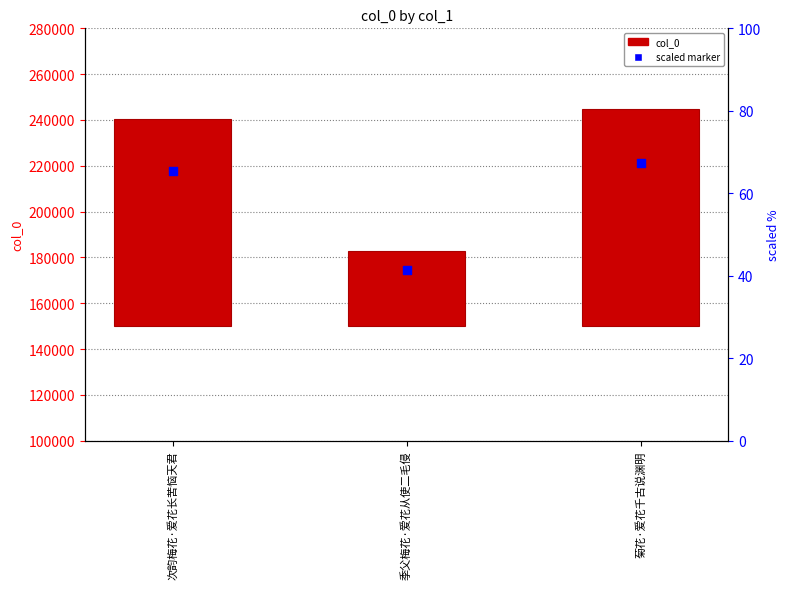

Which series has the widest spread of Y values?

col_0